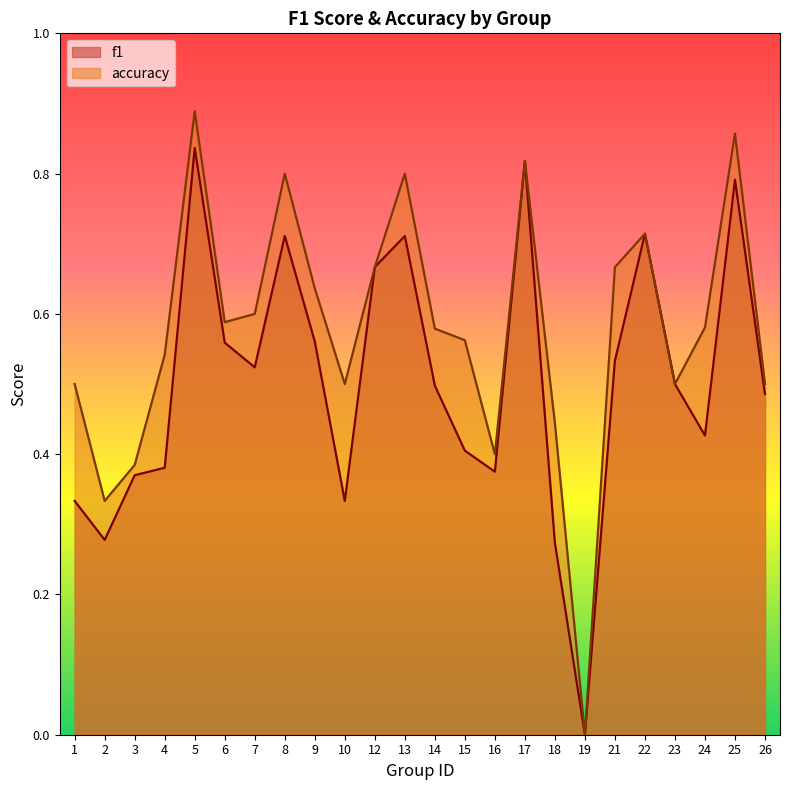

Does the chart have visible grid lines?

No